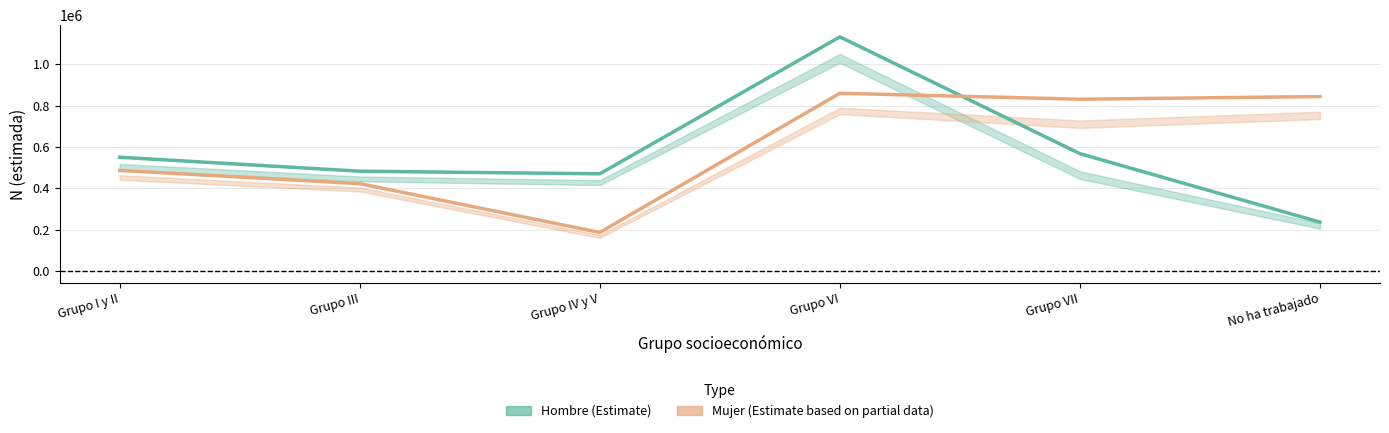

At which category does Mujer (estimada) reach its first local peak?

Grupo VI